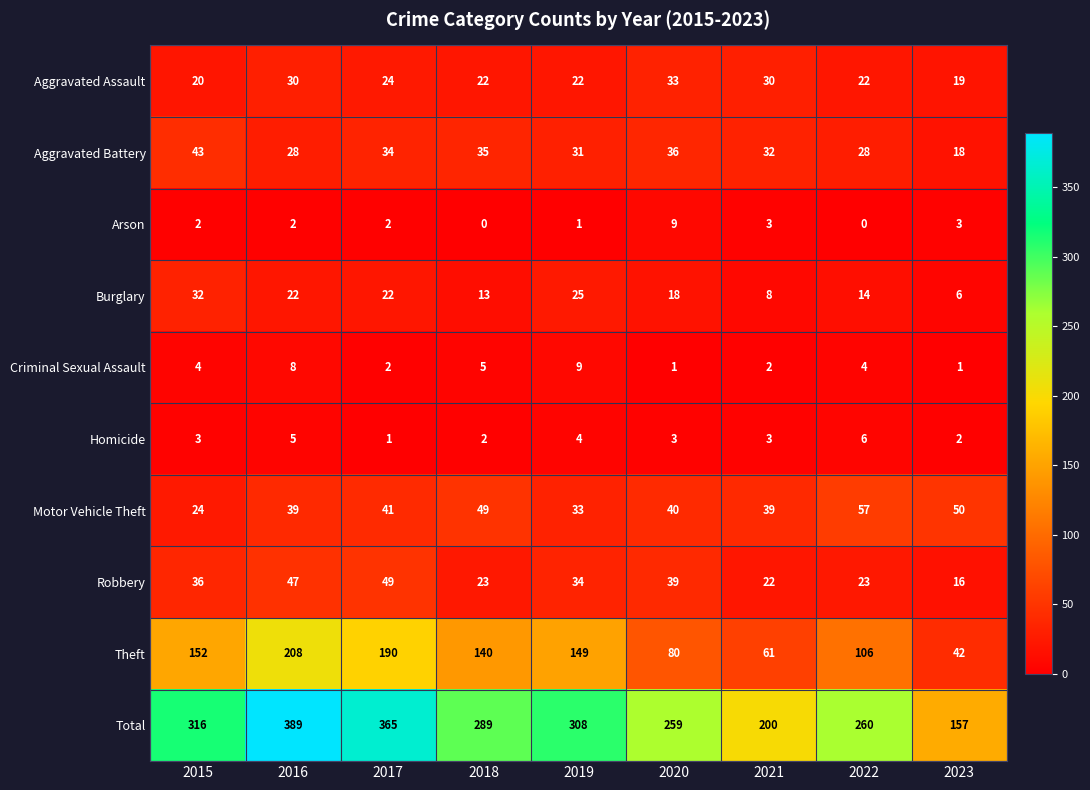

What is the maximum value shown in the chart?

389